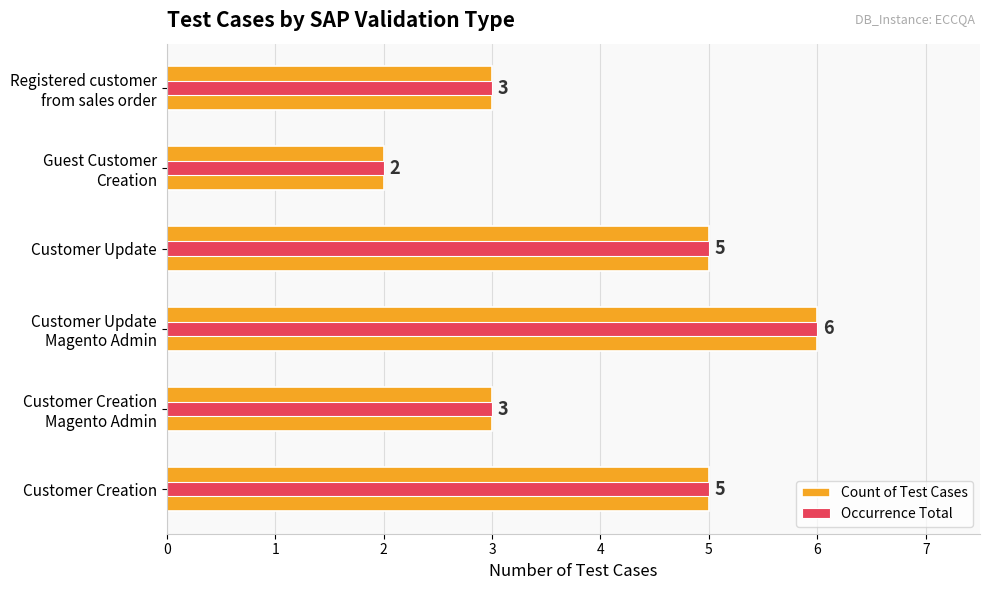

What is the difference between the maximum and minimum values in the Count of Test Cases series?

4